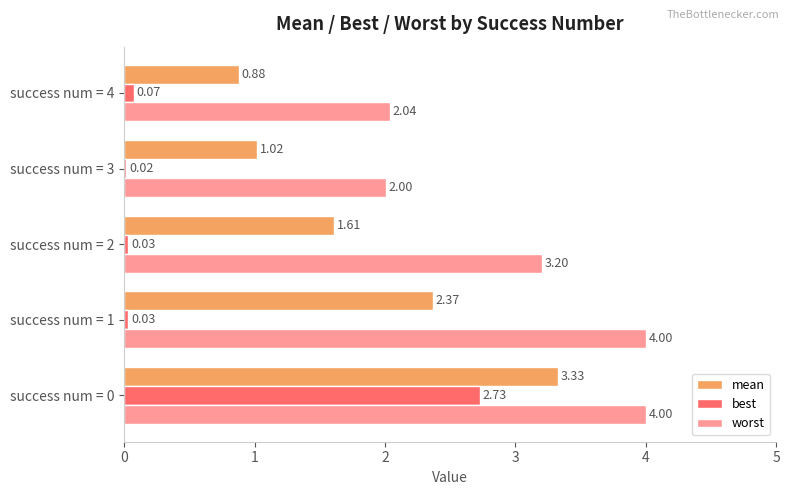

How many series are shown in this chart?

3